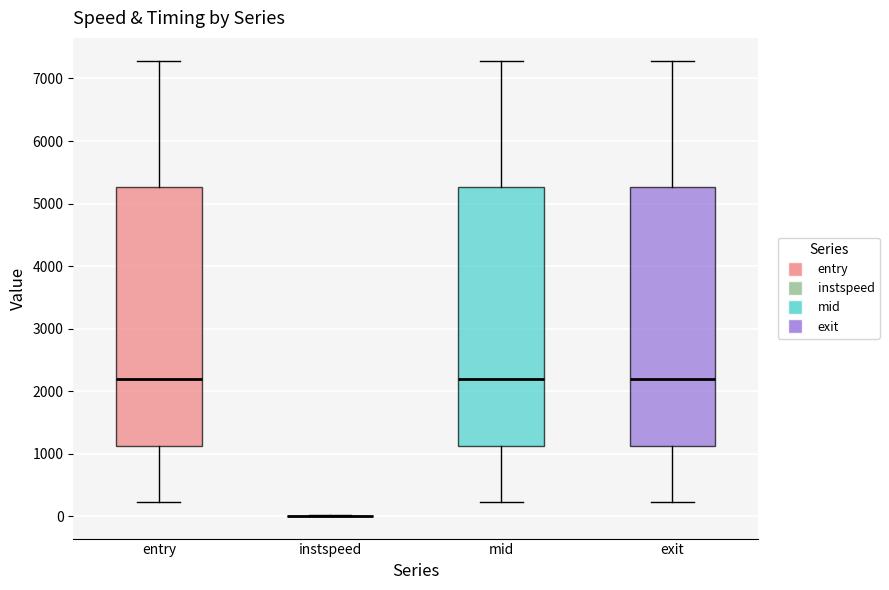

Reading left to right, read every box against the y-axis: the position of its median line, the range the box covers, and the ends of its whiskers. The values are not printed on the chart, so give them approximately, as read against the axis.

entry: median 2200, box 1100 to 5300, whiskers 200 to 7300
instspeed: box collapsed to a line at 0, whiskers 0 to 0
mid: median 2200, box 1100 to 5300, whiskers 200 to 7300
exit: median 2200, box 1100 to 5300, whiskers 200 to 7300